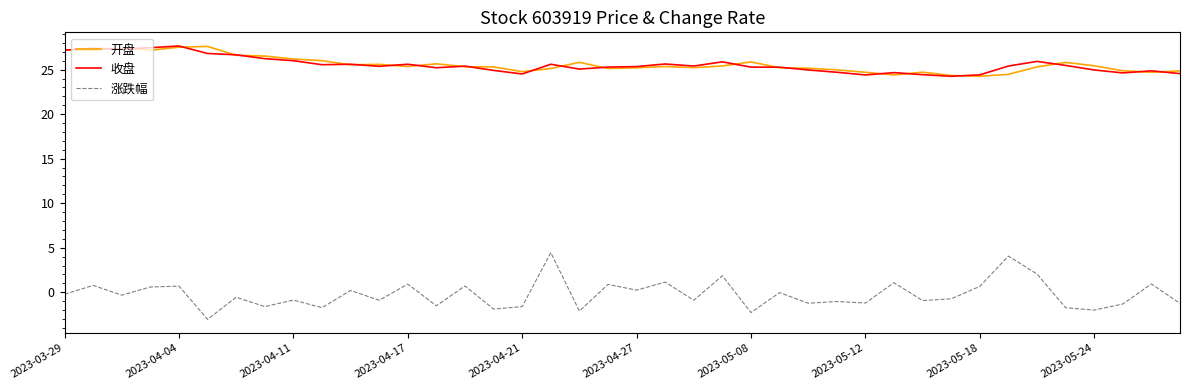

True or false: 开盘 and 涨跌幅 cross at least once.

False